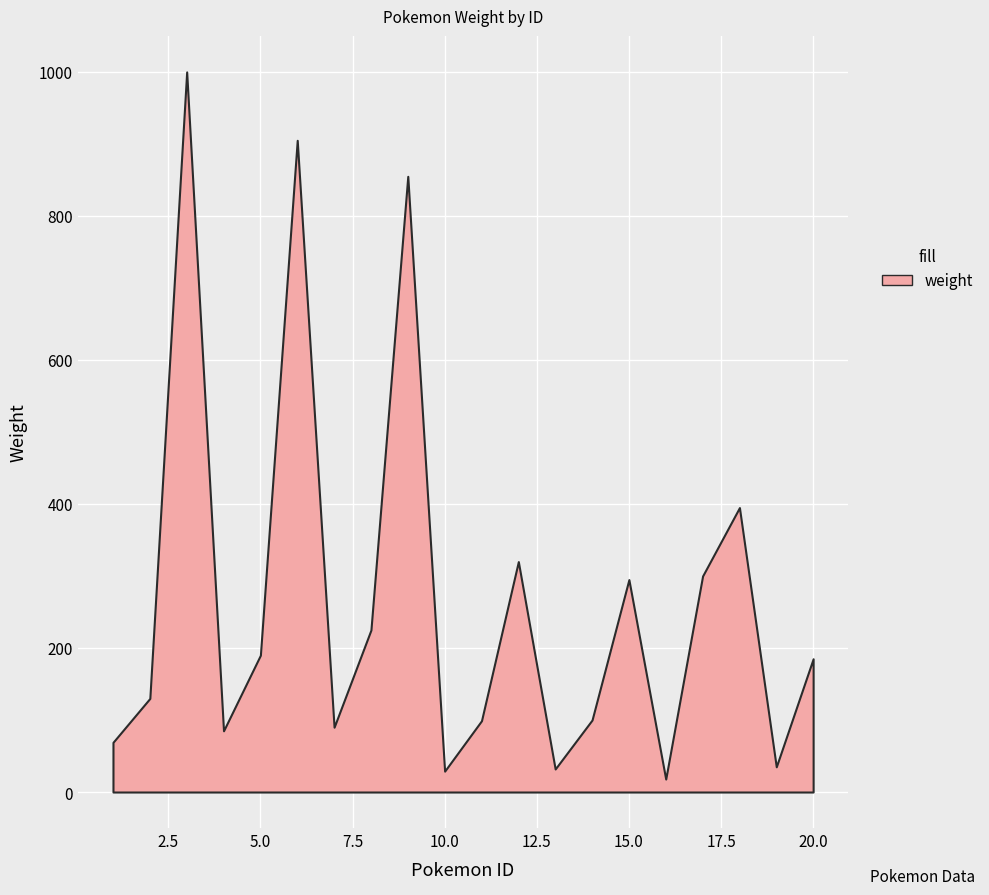

Rank the categories by value from lowest to highest.

16, 10, 13, 19, 1, 4, 7, 11, 14, 2, 20, 5, 8, 15, 17, 12, 18, 9, 6, 3